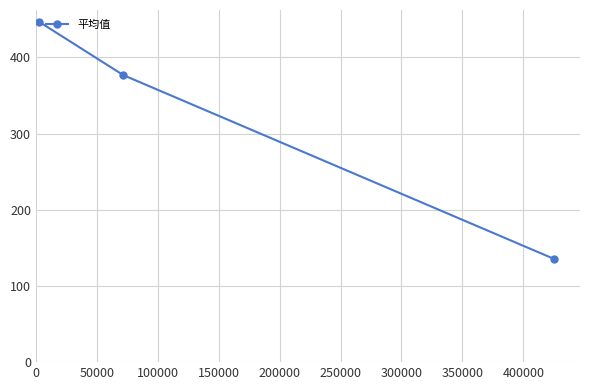

Reading right to left, what are all the values shown in this chart?

135.3	376.6	446.5